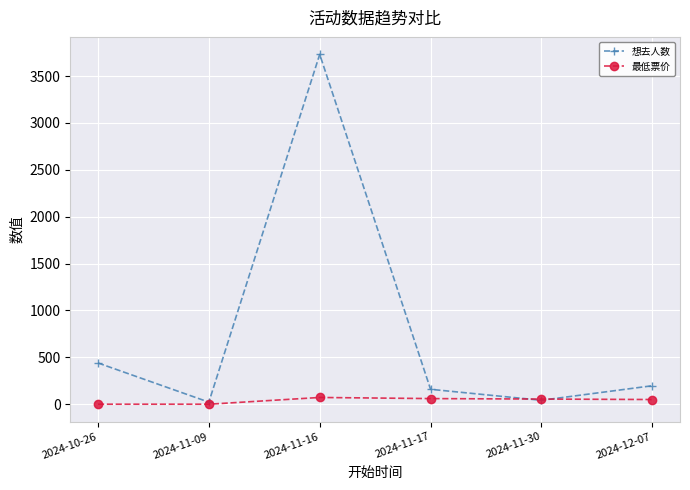

The value of 最低票价 at 2024-10-26 is 0. True or false?

True